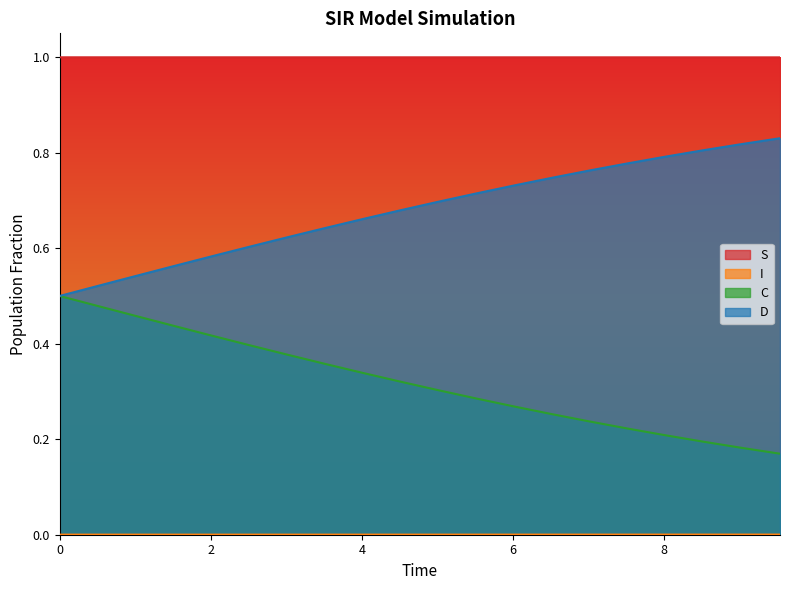

Which series has the largest total across all categories?

S